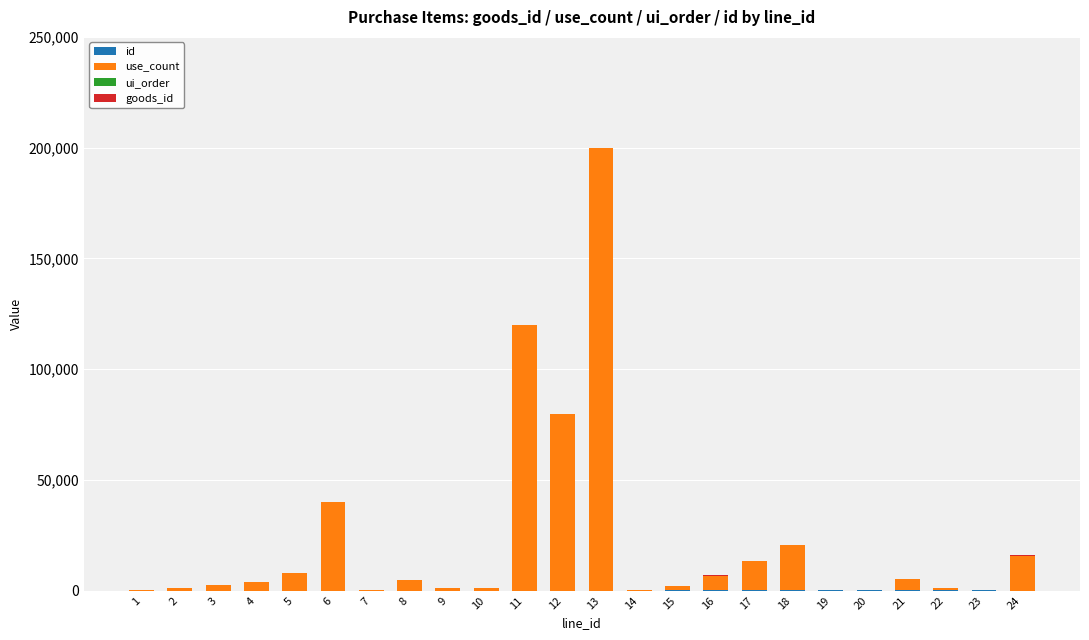

At which category is the sum across all series the highest?

13